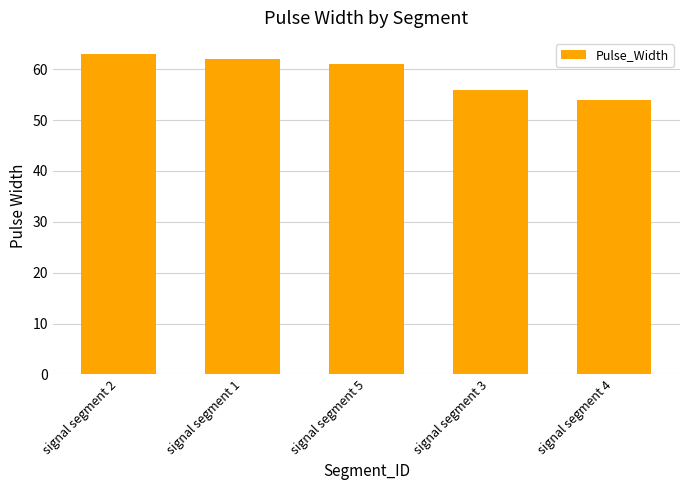

Reading right to left, extract all data points from this chart.

signal segment 4=54	signal segment 3=56	signal segment 5=61	signal segment 1=62	signal segment 2=63